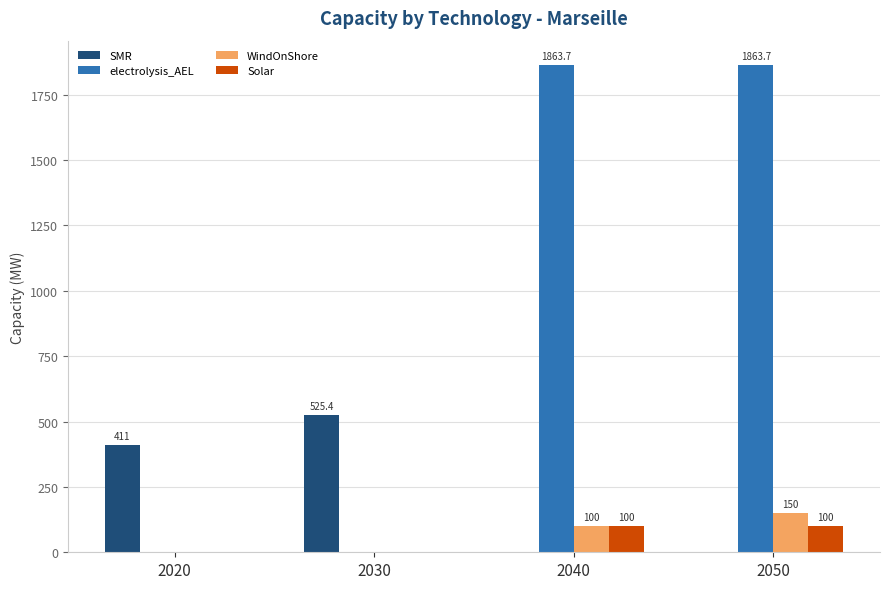

How many values in WindOnShore are above zero?

2